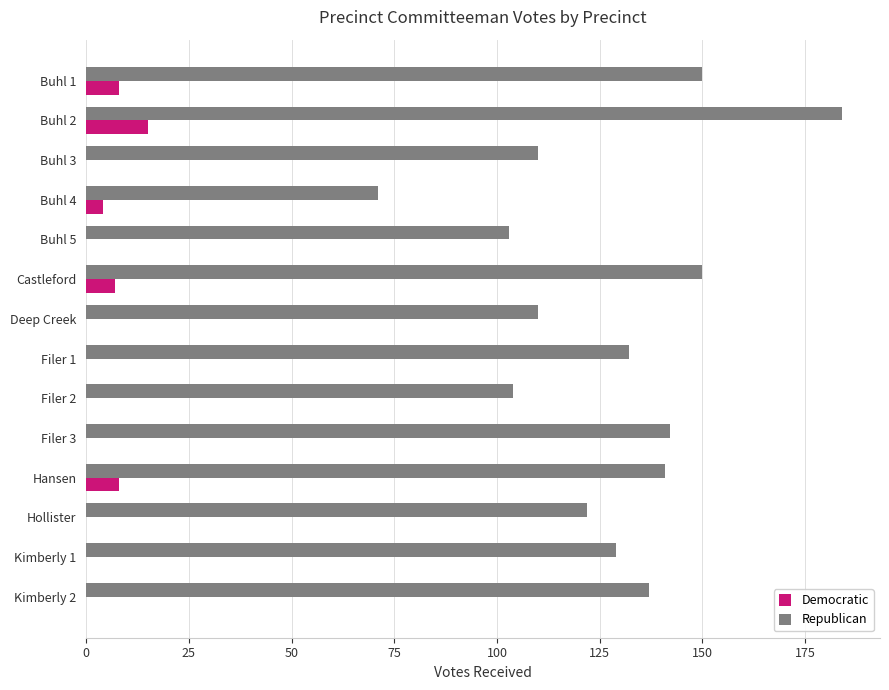

At which category is the sum across all series the highest?

Buhl 2